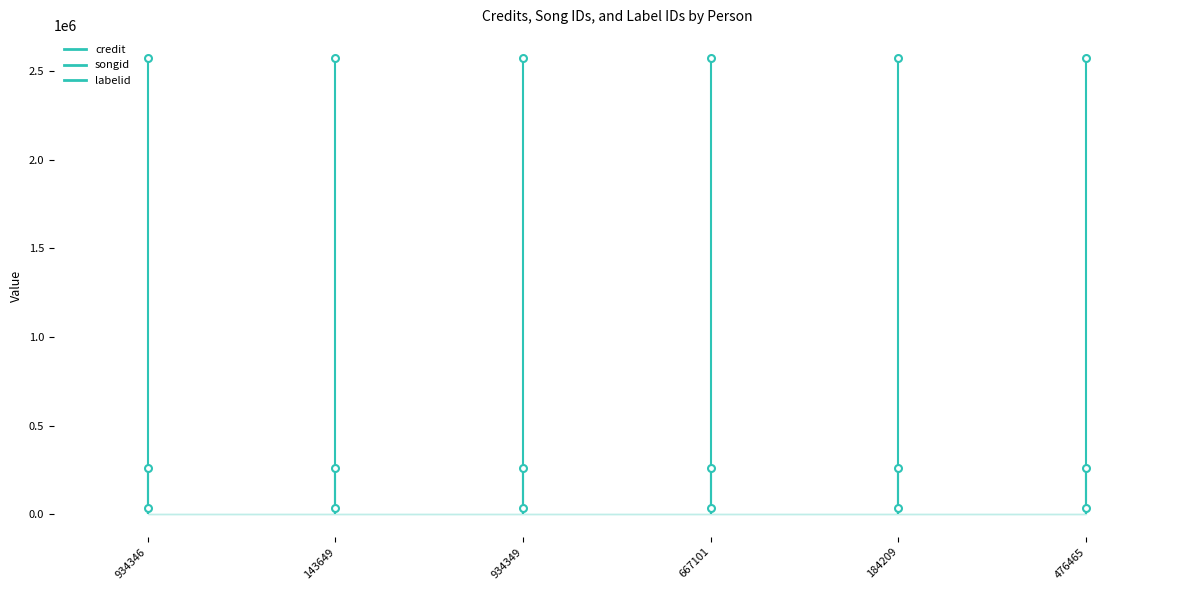

Is the value of credit at 476465 greater than the value of labelid at 476465?

Yes